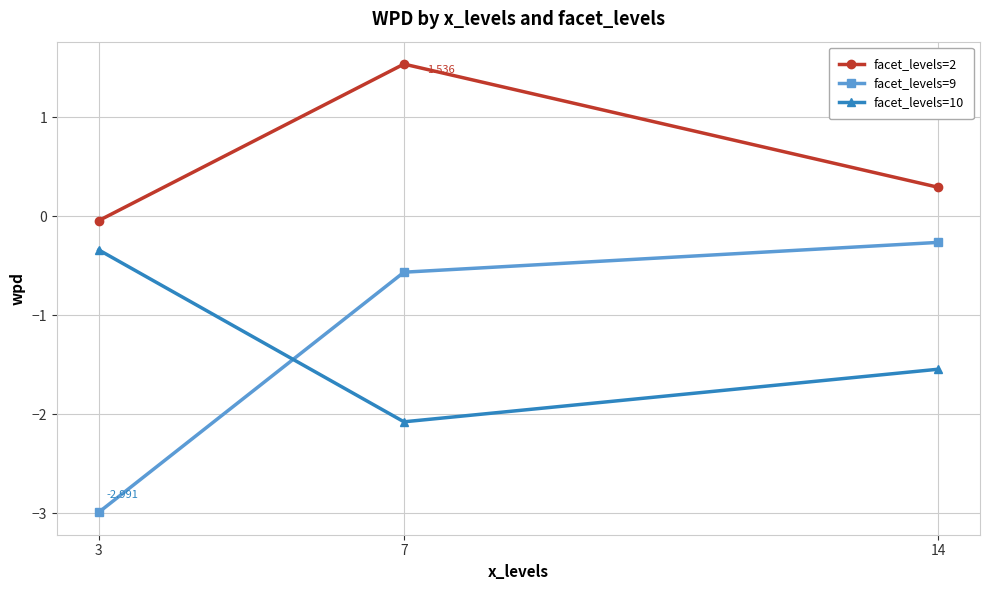

Rank the categories by facet_levels=10 value from lowest to highest.

7, 14, 3